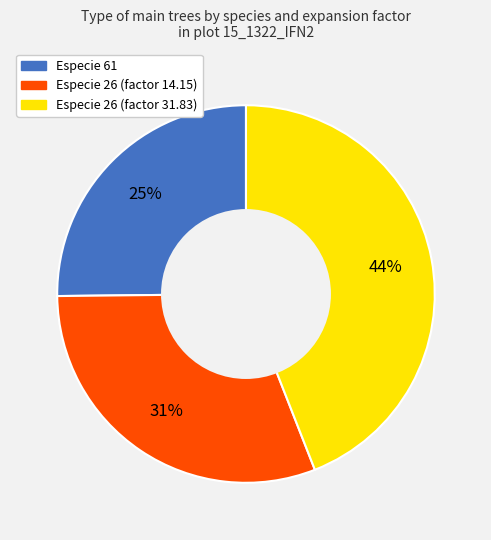

Count the number of slices in the pie.

3